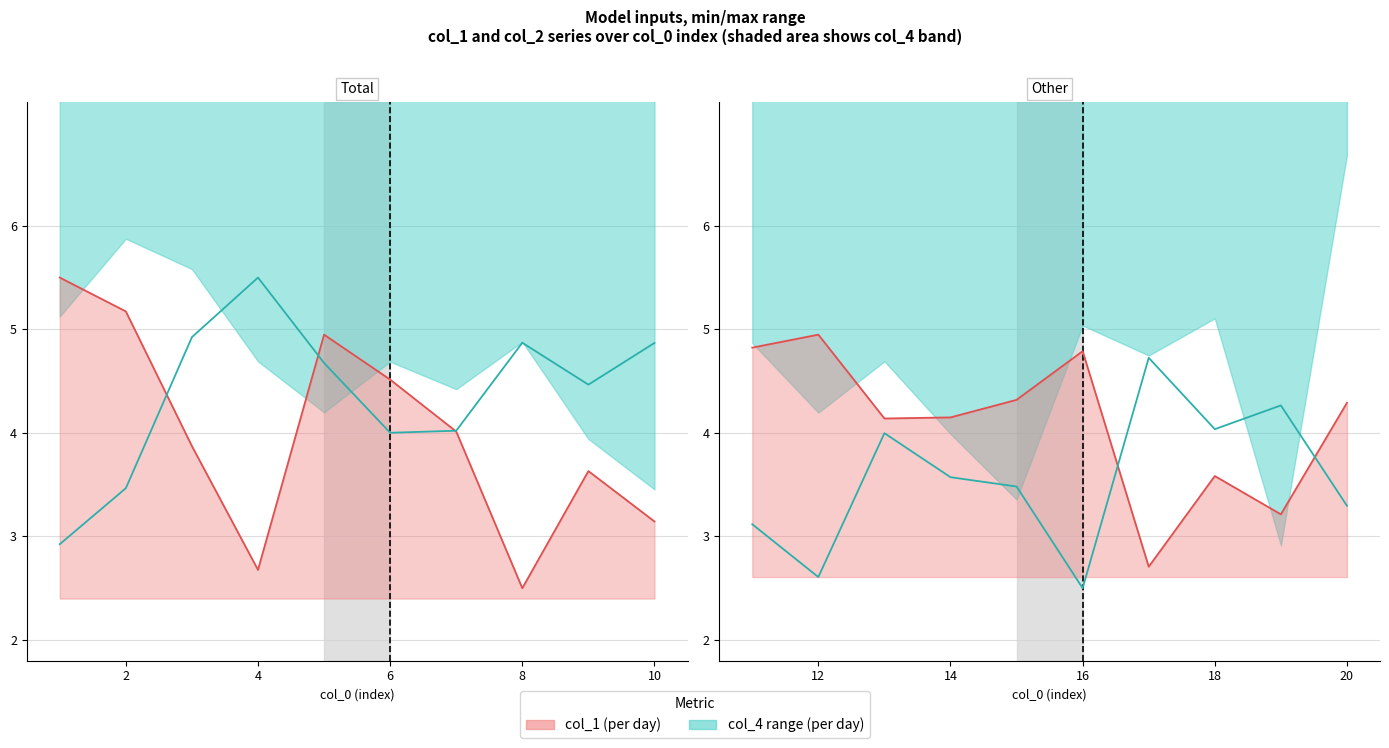

Which label corresponds to the smallest value in the chart?

16